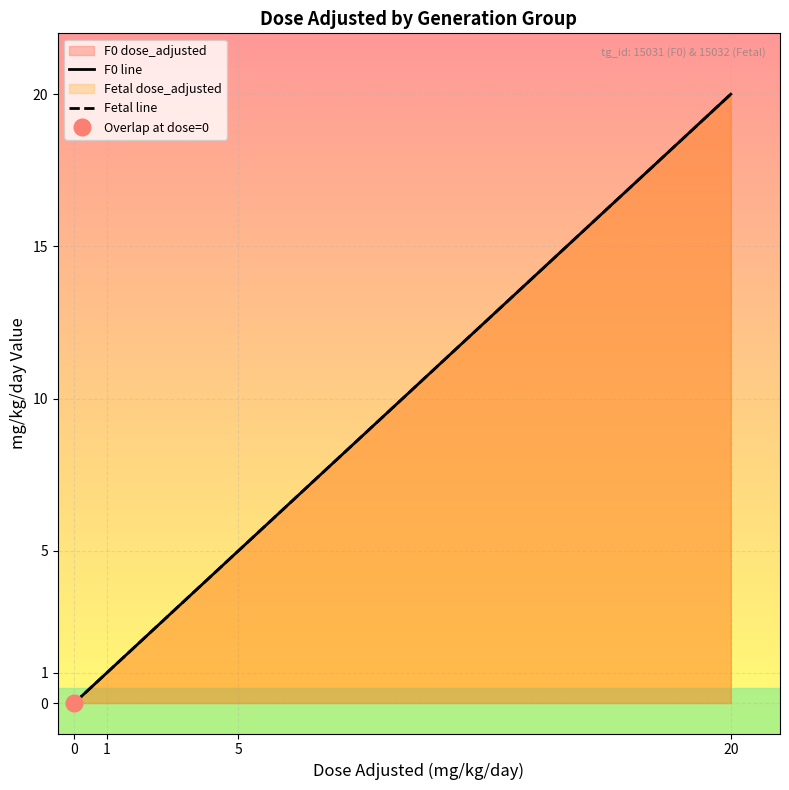

How many data points in F0 line are less than 5?

2